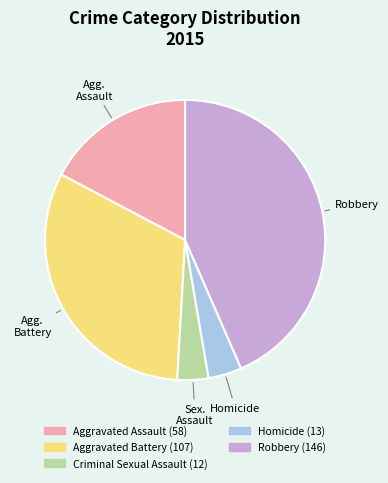

Is Aggravated Battery the majority of the pie?

No